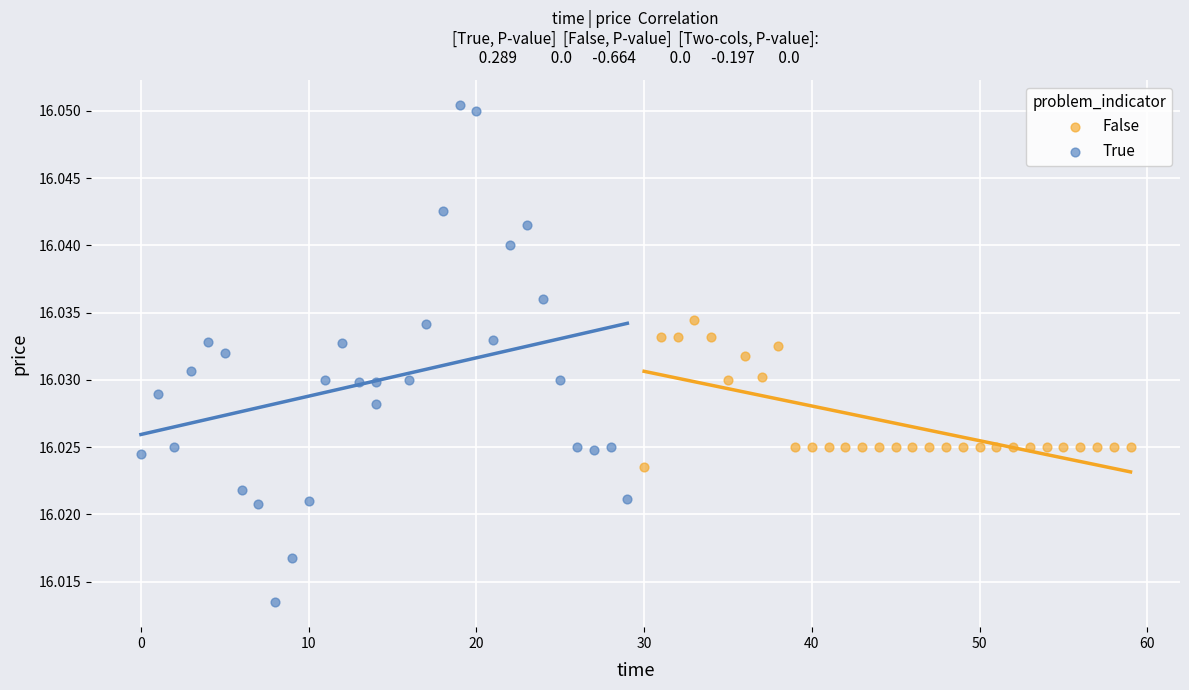

Which series has the widest spread of Y values?

True